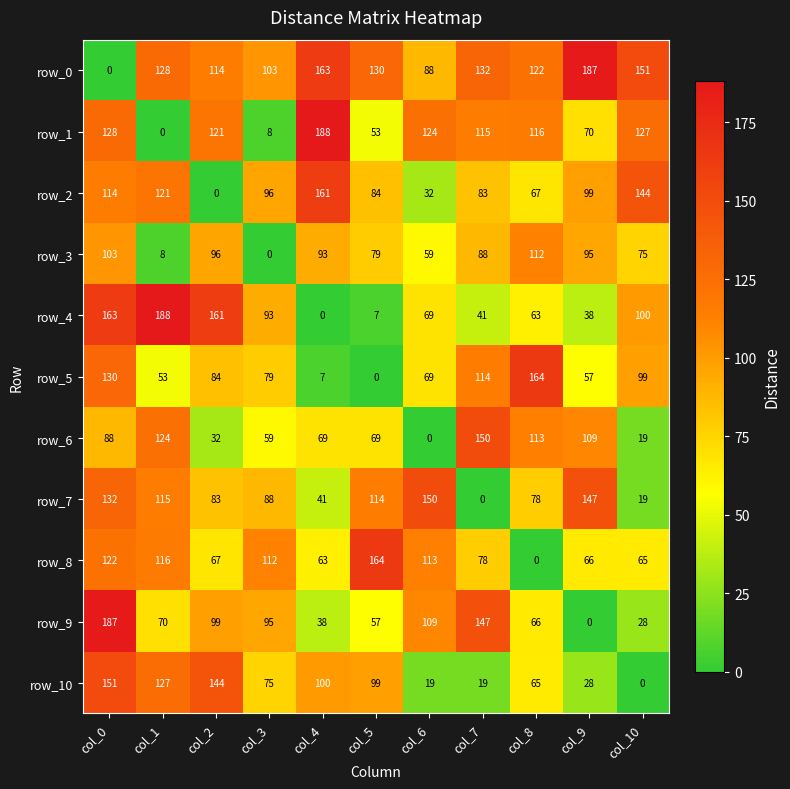

Is it true that row_9 equals 28 at col_10?

True